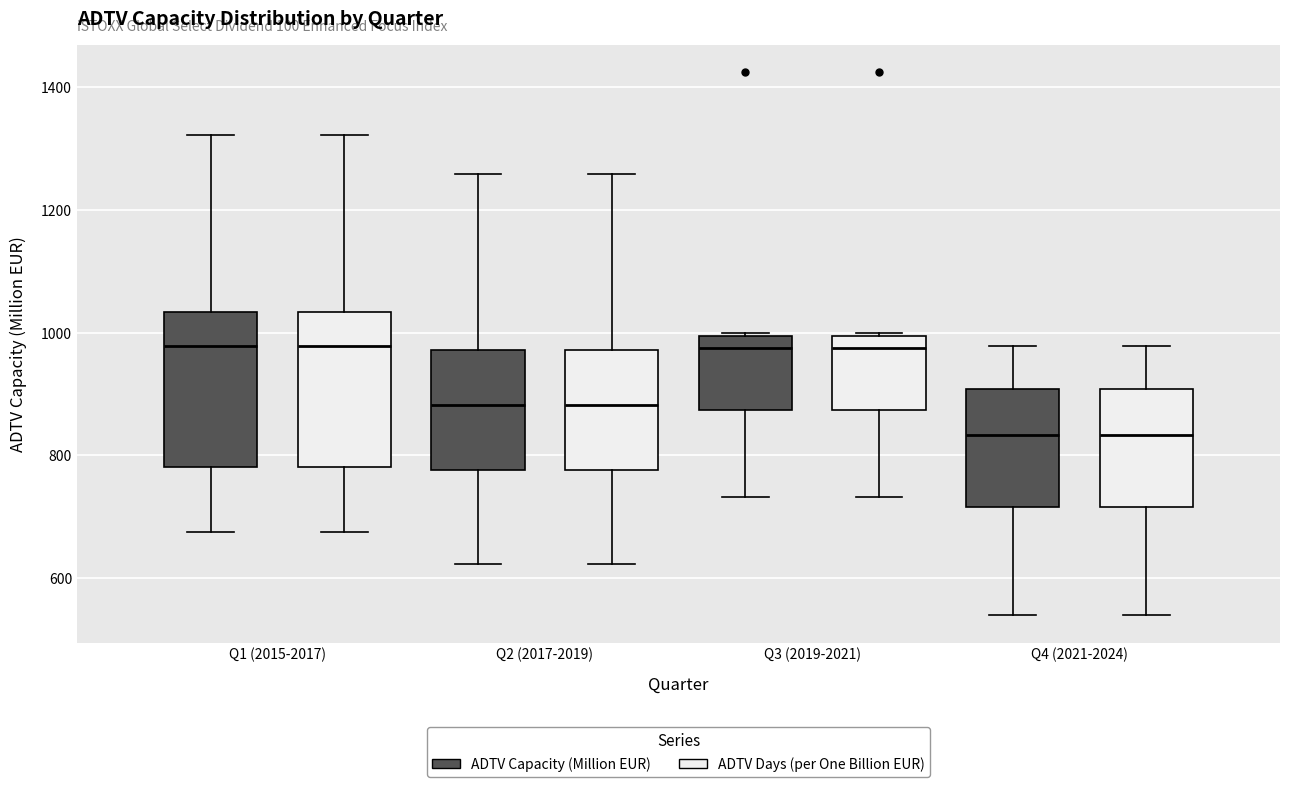

Reading left to right, transcribe this box plot: for each box, give where its median line is, the range the box spans, and where its two whiskers end, as read against the y-axis. The values are not printed on the chart, so give them approximately, as read against the axis.

Q1 (2015-2017) (ADTV Capacity (Million EUR)): median 980, box 780 to 1040, whiskers 680 to 1320
Q1 (2015-2017) (ADTV Days (per One Billion EUR)): median 980, box 780 to 1040, whiskers 680 to 1320
Q2 (2017-2019) (ADTV Capacity (Million EUR)): median 880, box 780 to 980, whiskers 620 to 1260
Q2 (2017-2019) (ADTV Days (per One Billion EUR)): median 880, box 780 to 980, whiskers 620 to 1260
Q3 (2019-2021) (ADTV Capacity (Million EUR)): median 980, box 880 to 1000, whiskers 740 to 1000
Q3 (2019-2021) (ADTV Days (per One Billion EUR)): median 980, box 880 to 1000, whiskers 740 to 1000
Q4 (2021-2024) (ADTV Capacity (Million EUR)): median 840, box 720 to 900, whiskers 540 to 980
Q4 (2021-2024) (ADTV Days (per One Billion EUR)): median 840, box 720 to 900, whiskers 540 to 980